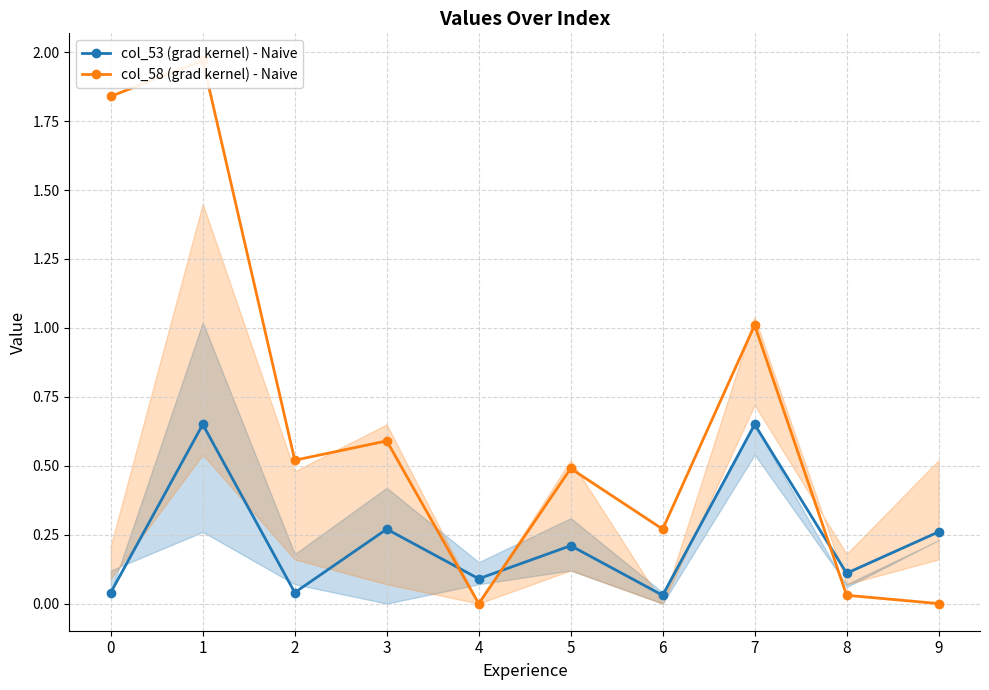

List the series in order of their peak value, highest first.

col_58 (grad kernel) - Naive, col_53 (grad kernel) - Naive